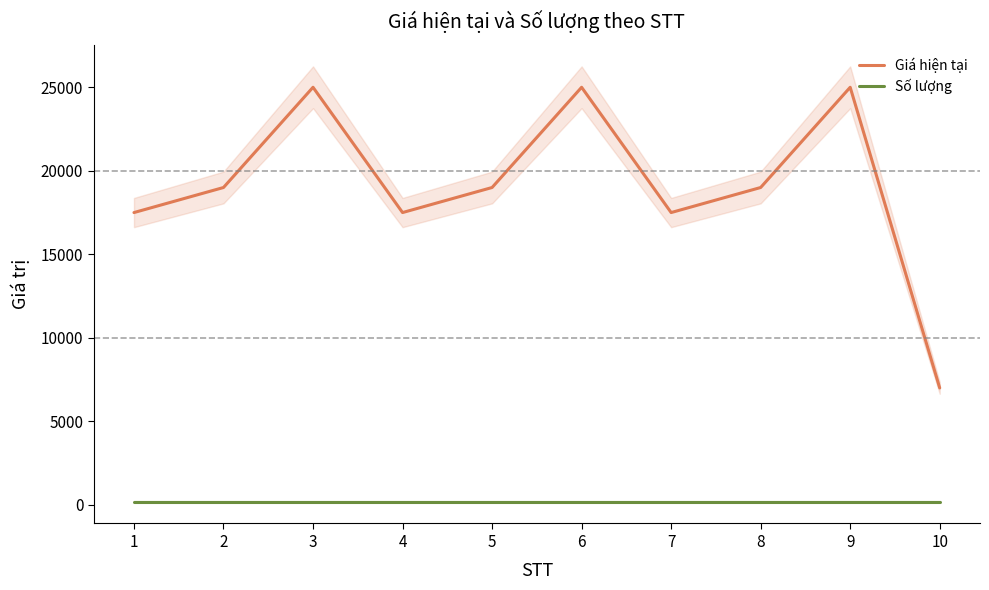

The value of Giá hiện tại at 10 is 3099. True or false?

False